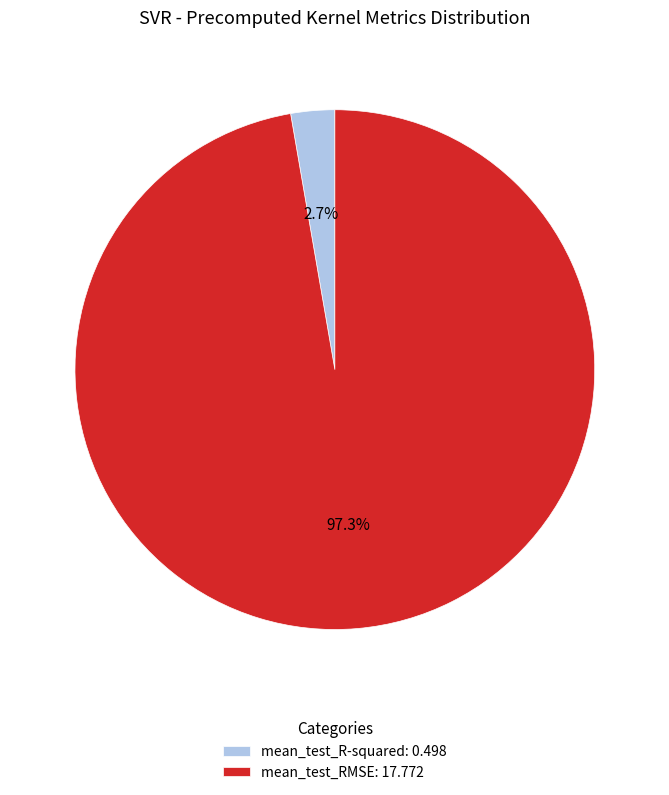

Does mean_test_RMSE represent more than half of the total?

Yes